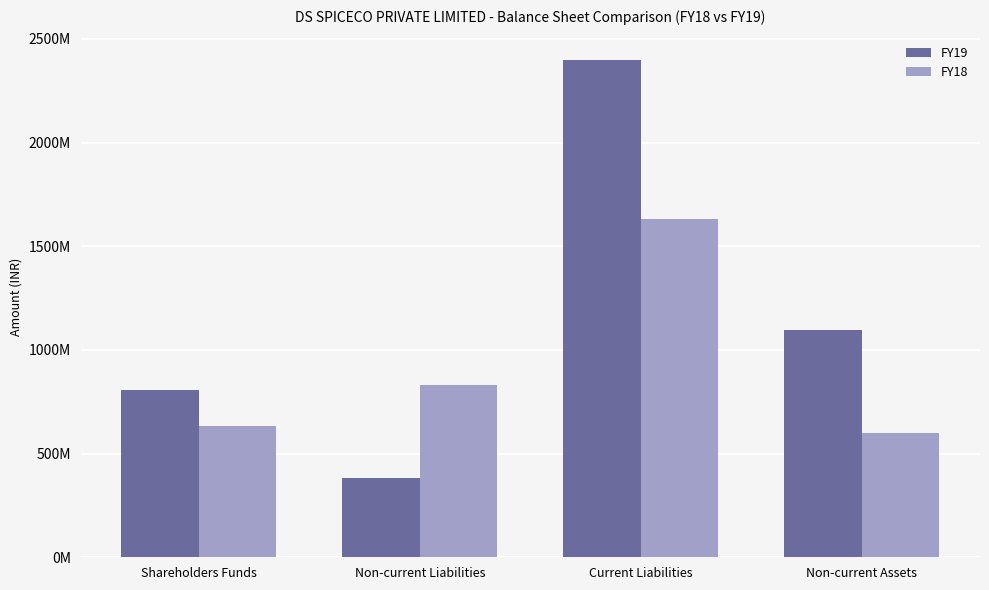

What position from the left is Shareholders Funds?

1